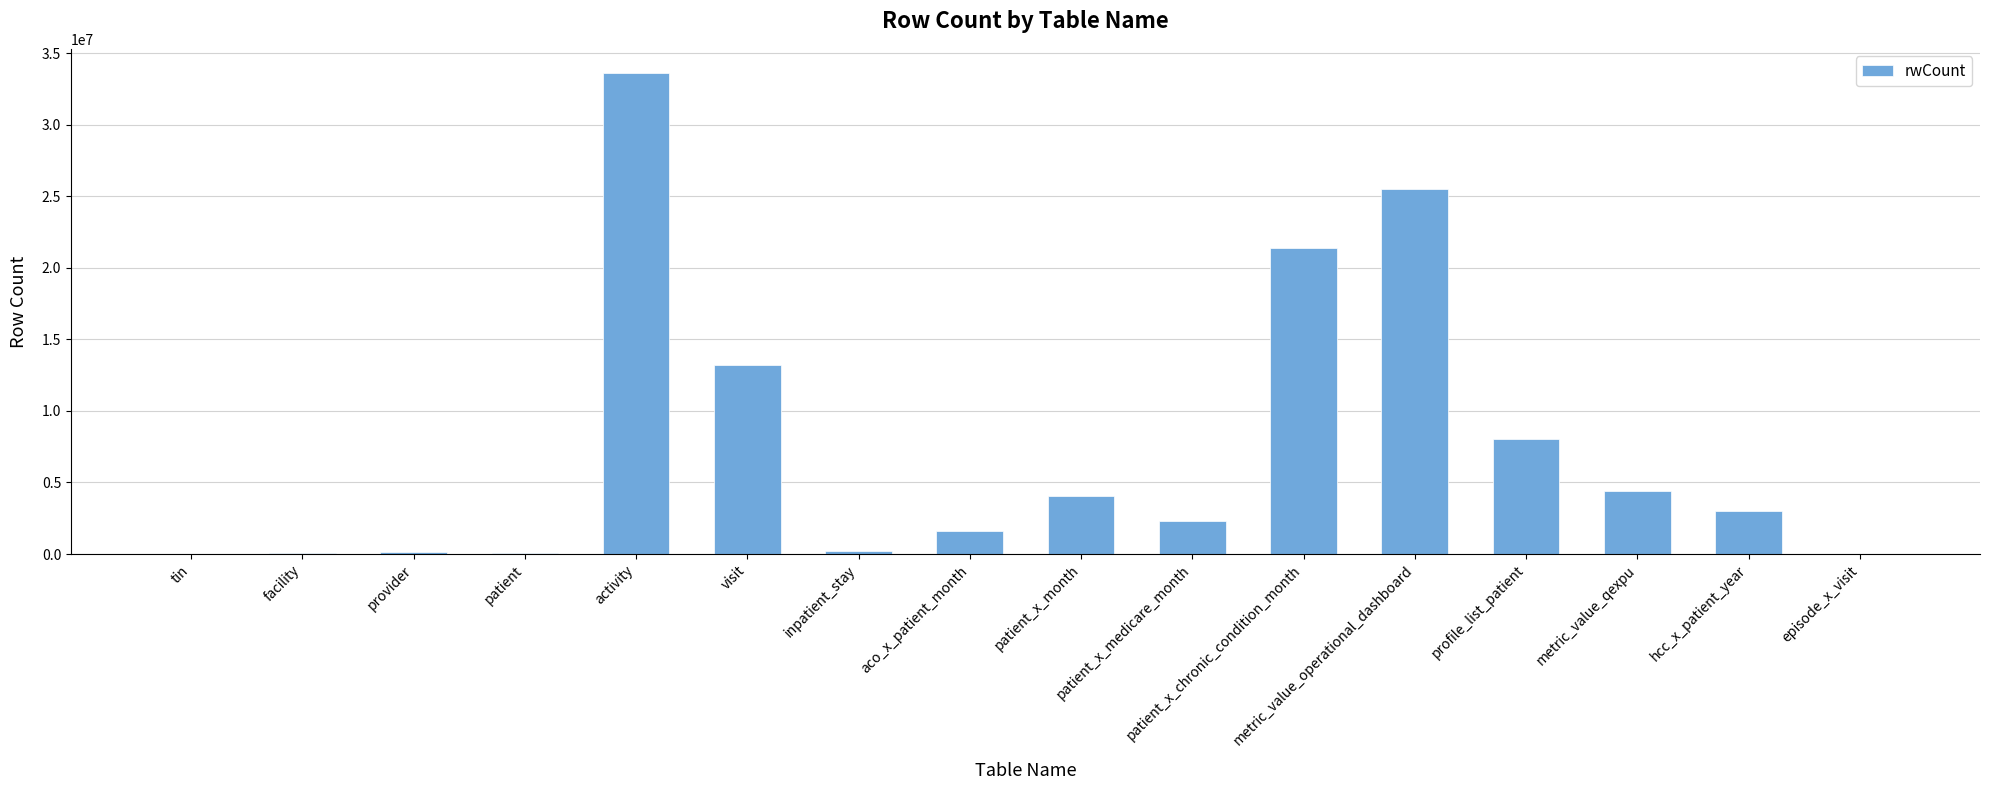

How many categories are shown in the chart?

16